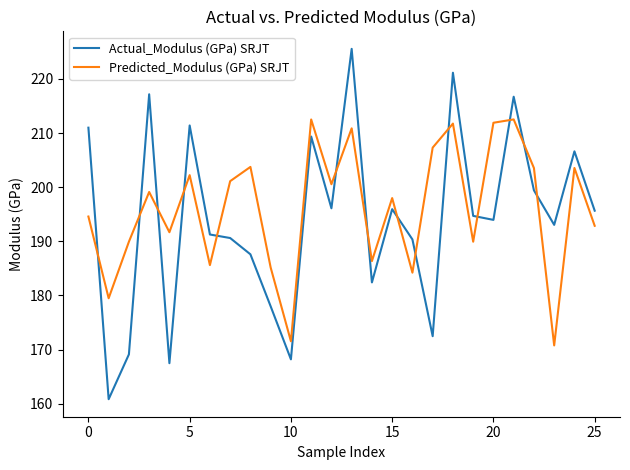

Rank the series by their maximum value, from highest to lowest.

Actual_Modulus (GPa) SRJT, Predicted_Modulus (GPa) SRJT